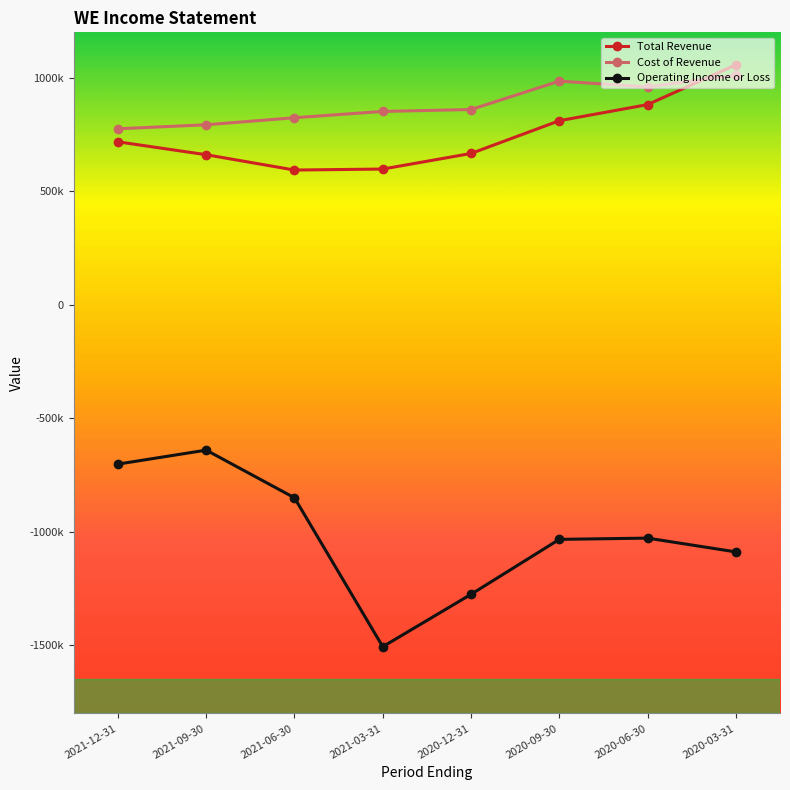

The value of Operating Income or Loss at 2020-12-31 is -1275100. True or false?

True